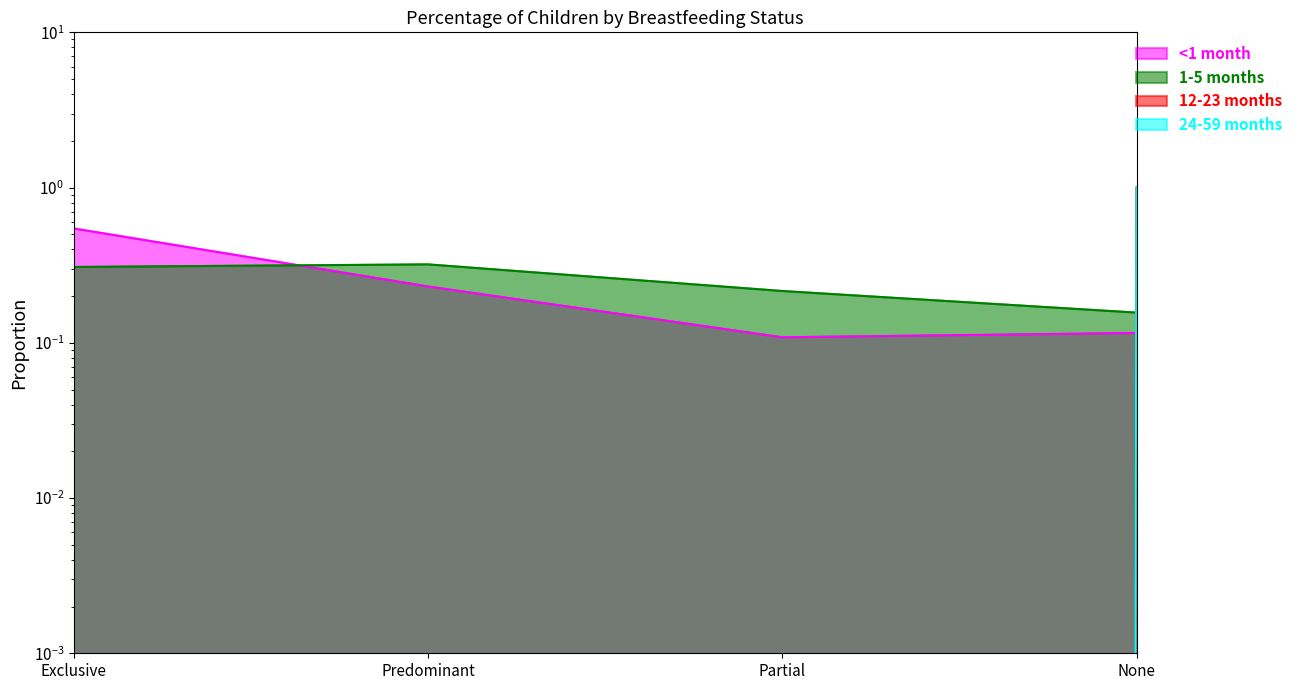

Count the 24-59 months values in the range 0 to 1.

4